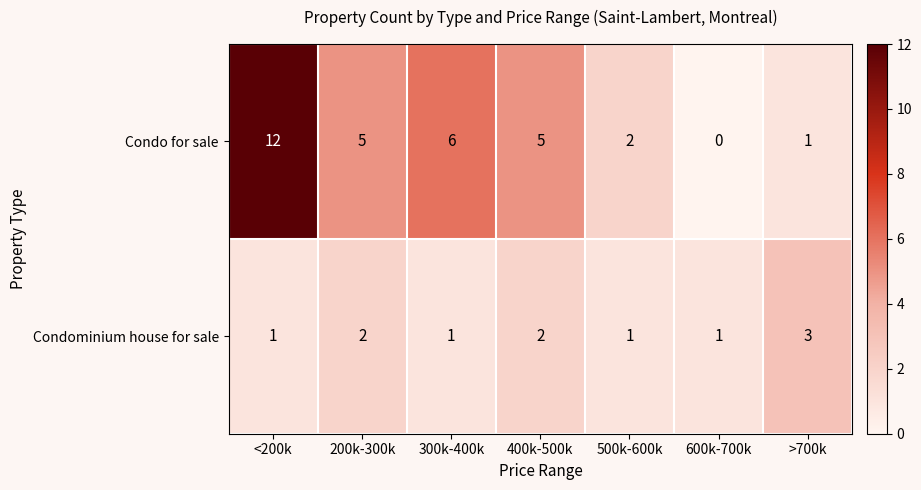

Which series has the widest spread of values?

Condo for sale